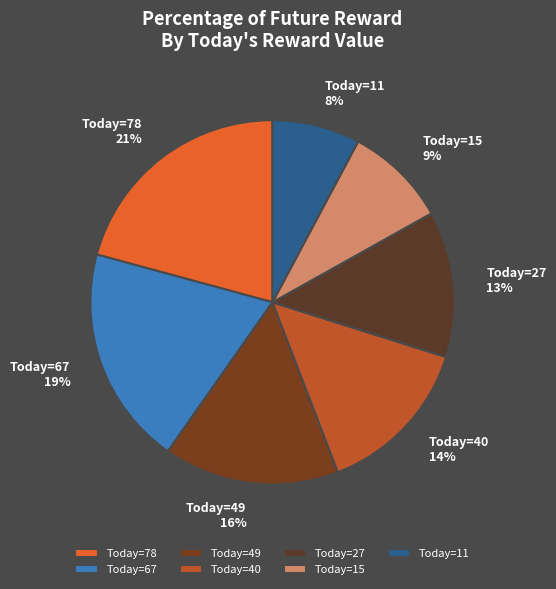

Count the number of slices in the pie.

7